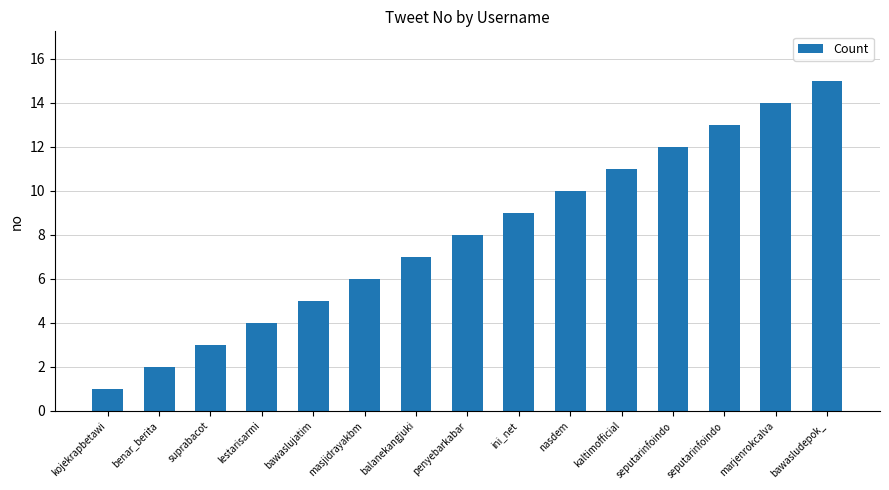

List the labels in order of value, smallest first.

kojekrapbetawi, benar_berita, suprabacot, lestarisarmi, bawaslujatim, masjidrayakbm, balanekangjuki, penyebarkabar, ini_net, nasdem, kaltimofficial, seputarinfoindo, seputarinfoindo, marjenrokcalva, bawasludepok_